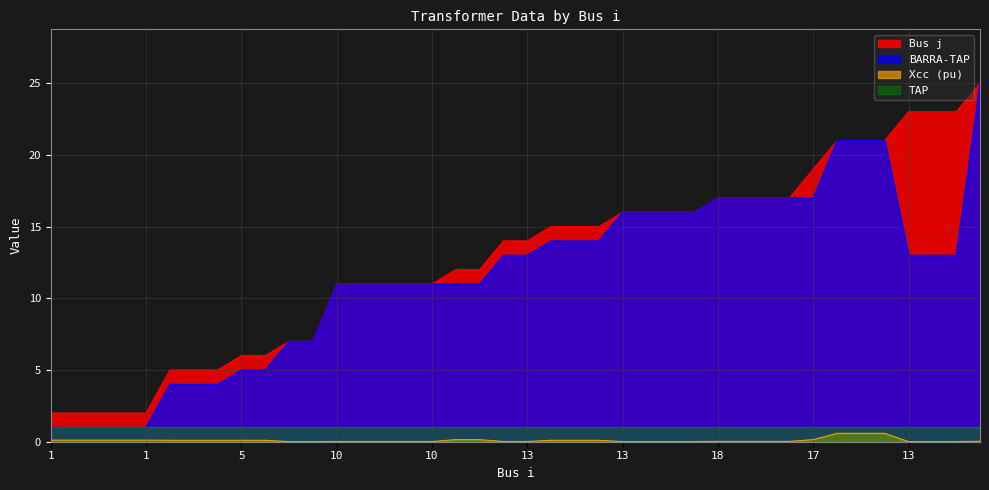

What is the difference between the maximum and minimum values in the Xcc (pu) series?

0.6